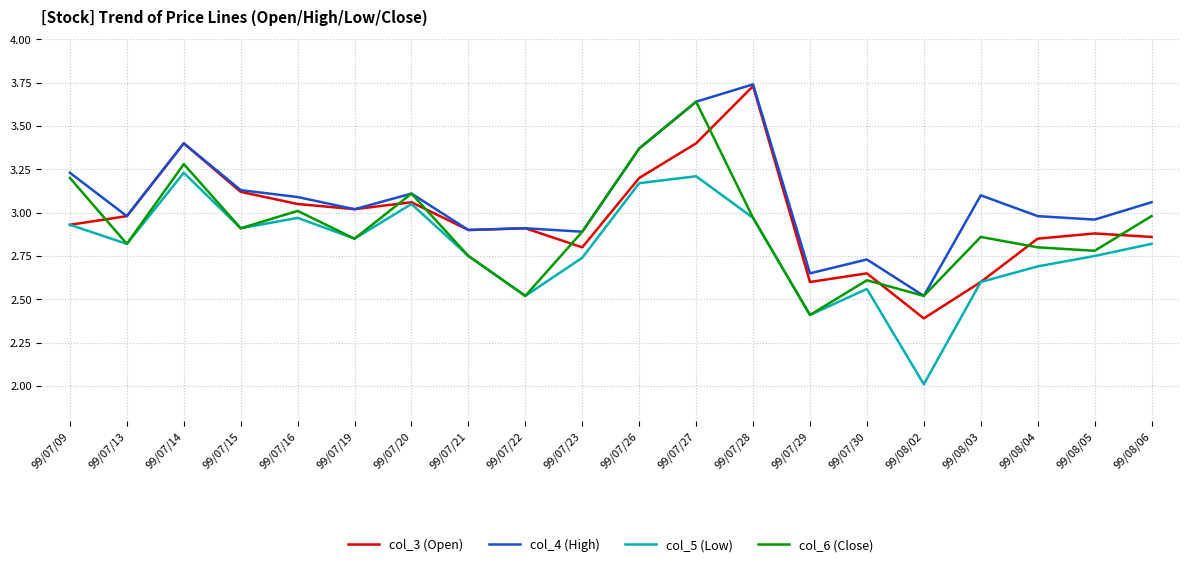

What position from the right is 99/07/29?

7